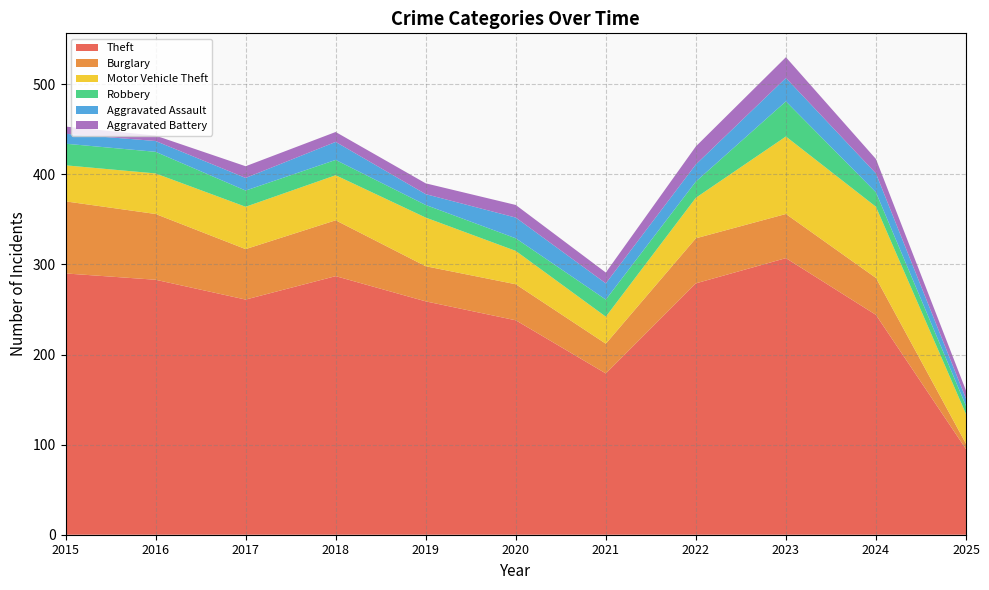

Reading left to right, what are all the values shown in this chart?

Theft: 2015=290	2016=283	2017=261	2018=287	2019=259	2020=238	2021=179	2022=279	2023=307	2024=244	2025=95
Burglary: 2015=80	2016=73	2017=56	2018=62	2019=39	2020=40	2021=33	2022=50	2023=49	2024=41	2025=6
Motor Vehicle Theft: 2015=40	2016=45	2017=47	2018=50	2019=54	2020=37	2021=30	2022=45	2023=86	2024=79	2025=33
Robbery: 2015=24	2016=24	2017=18	2018=17	2019=14	2020=14	2021=19	2022=18	2023=39	2024=16	2025=9
Aggravated Assault: 2015=11	2016=12	2017=14	2018=20	2019=12	2020=23	2021=18	2022=19	2023=26	2024=21	2025=8
Aggravated Battery: 2015=8	2016=6	2017=13	2018=11	2019=12	2020=14	2021=12	2022=20	2023=23	2024=16	2025=9